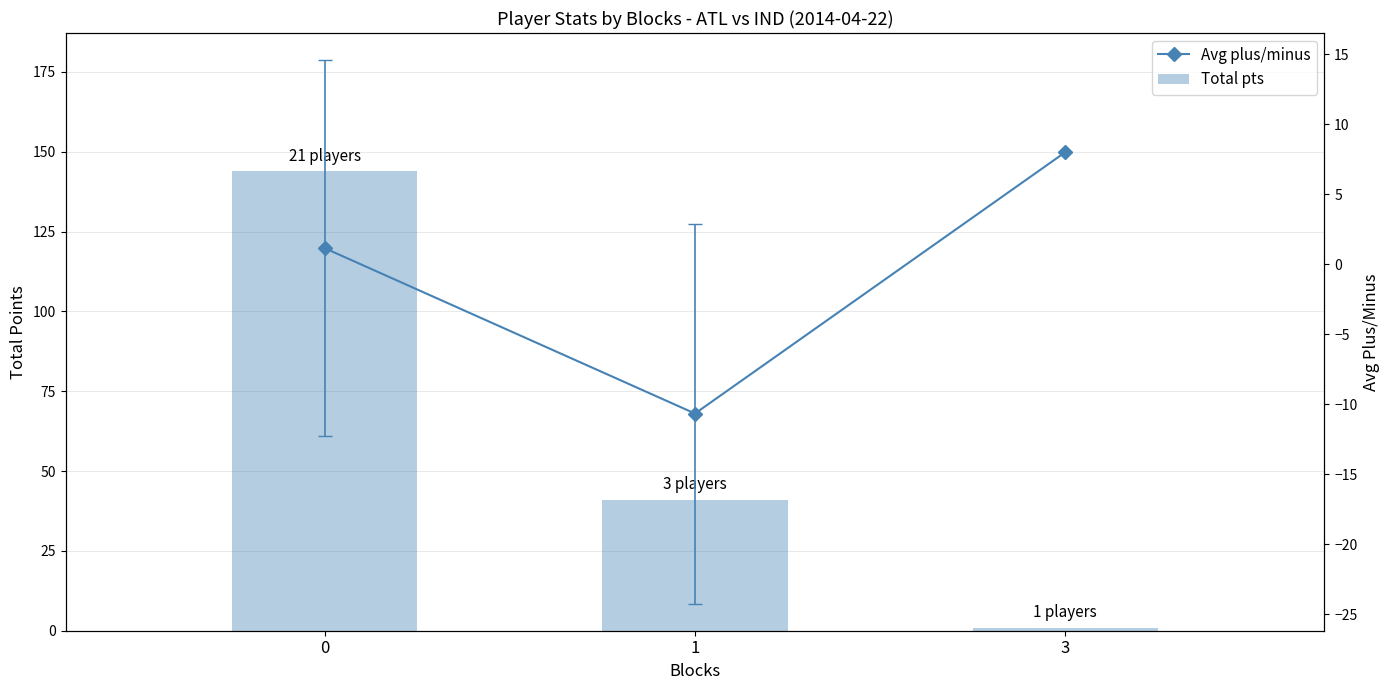

Is the value of Avg plus/minus at 1 greater than the value of Total pts at 0?

No